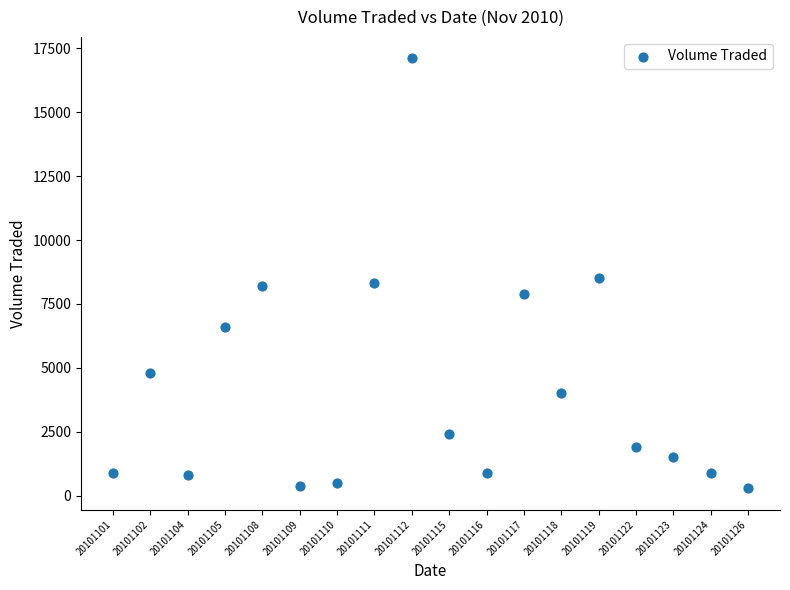

What is the range of Y values (max minus min)?

16800